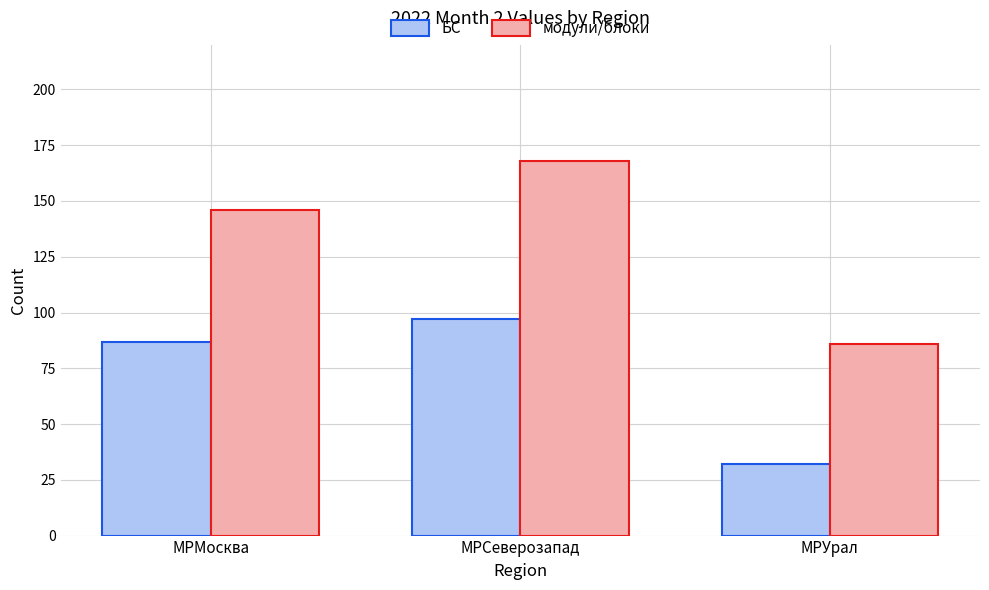

What is the spread (max minus min) of values at МРУрал?

54